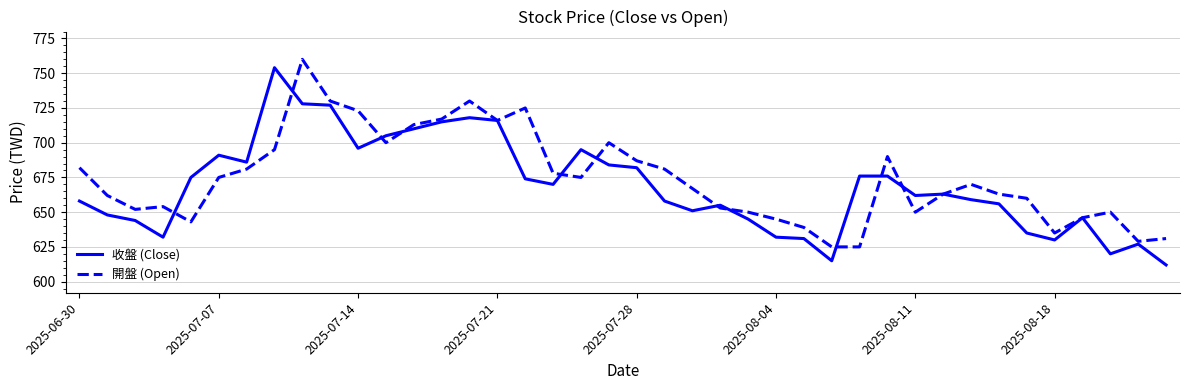

In 開盤 (Open), how many points are higher than both neighbors (excluding endpoints)?

8